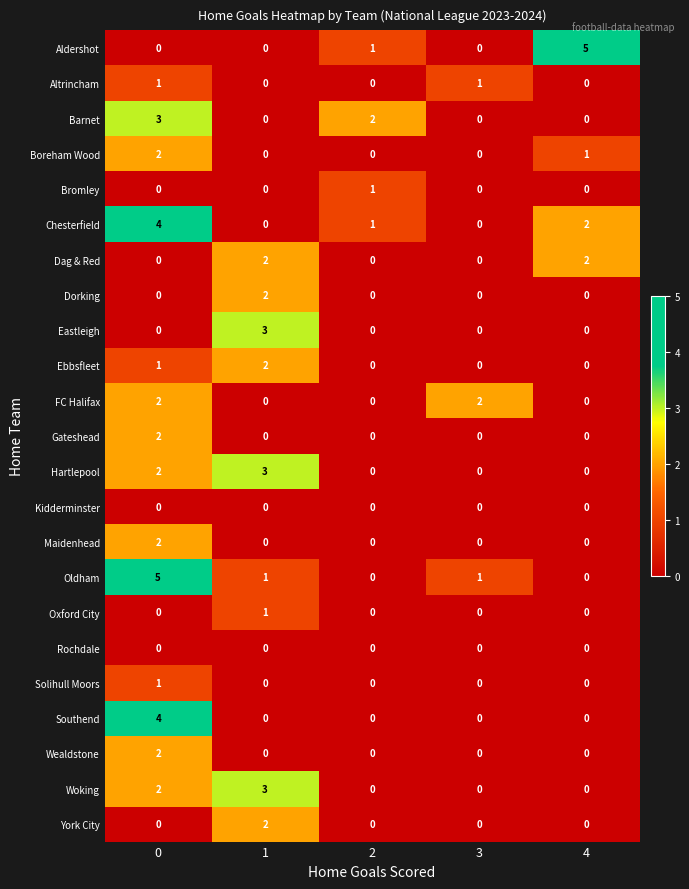

Count the York City values in the range 0 to 1.

4